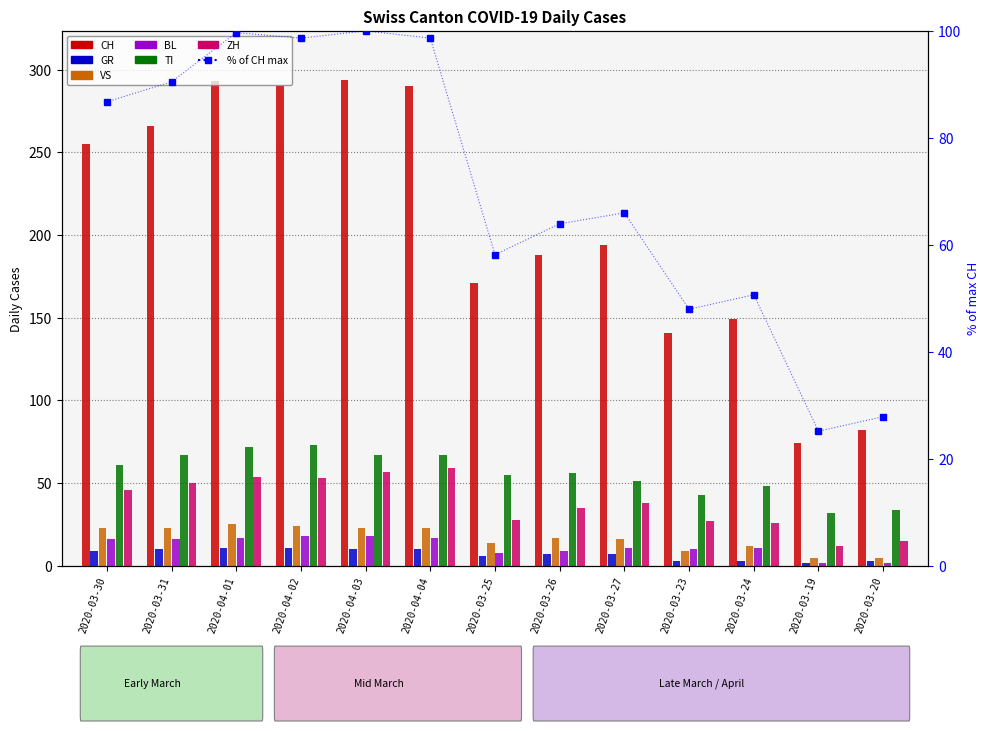

Where does the VS series first go above 17?

2020-03-30